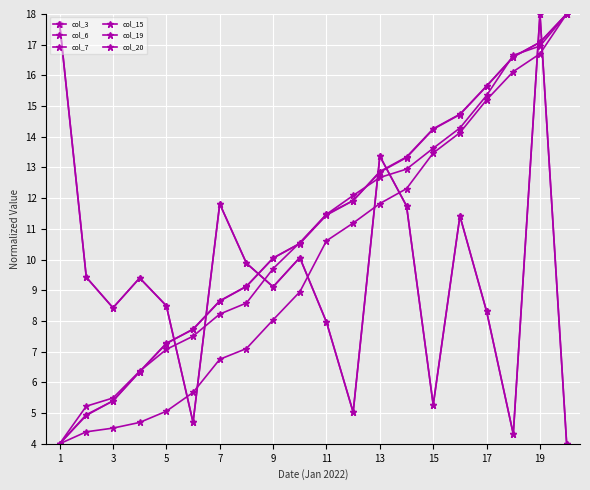

Rank the series by their maximum value, from highest to lowest.

col_3, col_6, col_7, col_15, col_19, col_20